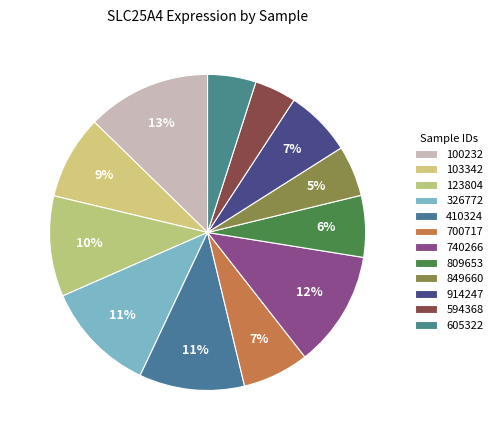

Count the number of slices in the pie.

12